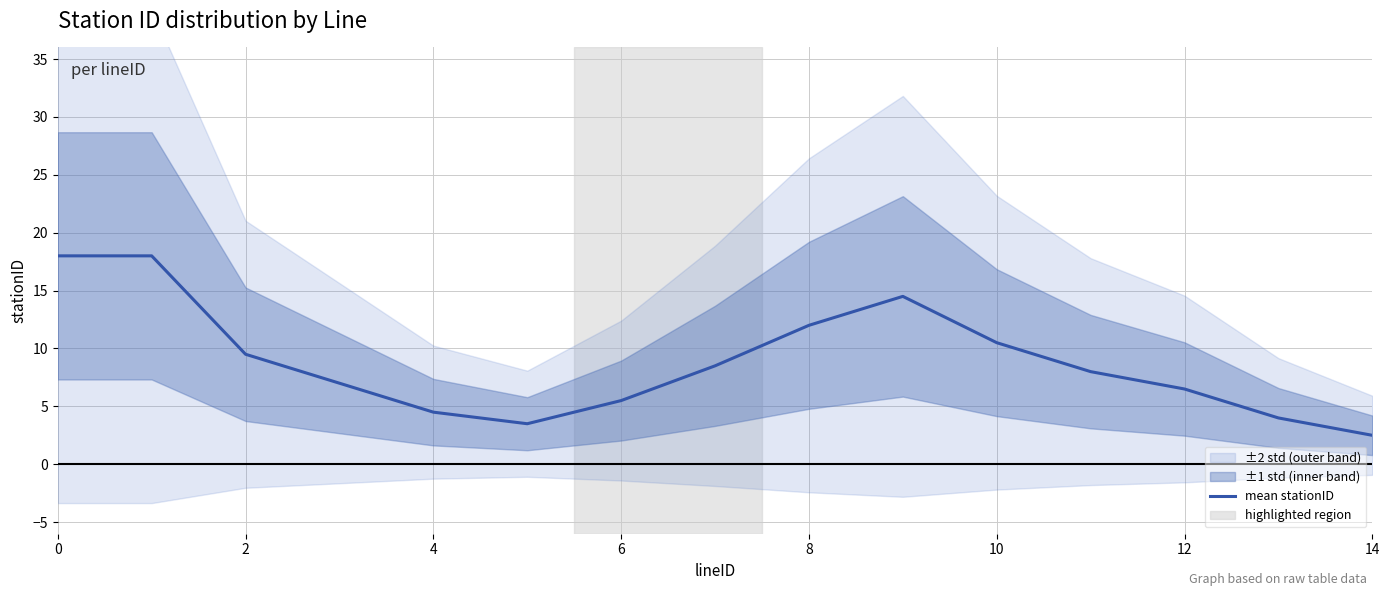

How many interior local peaks (higher than both neighbors) does the data have?

1